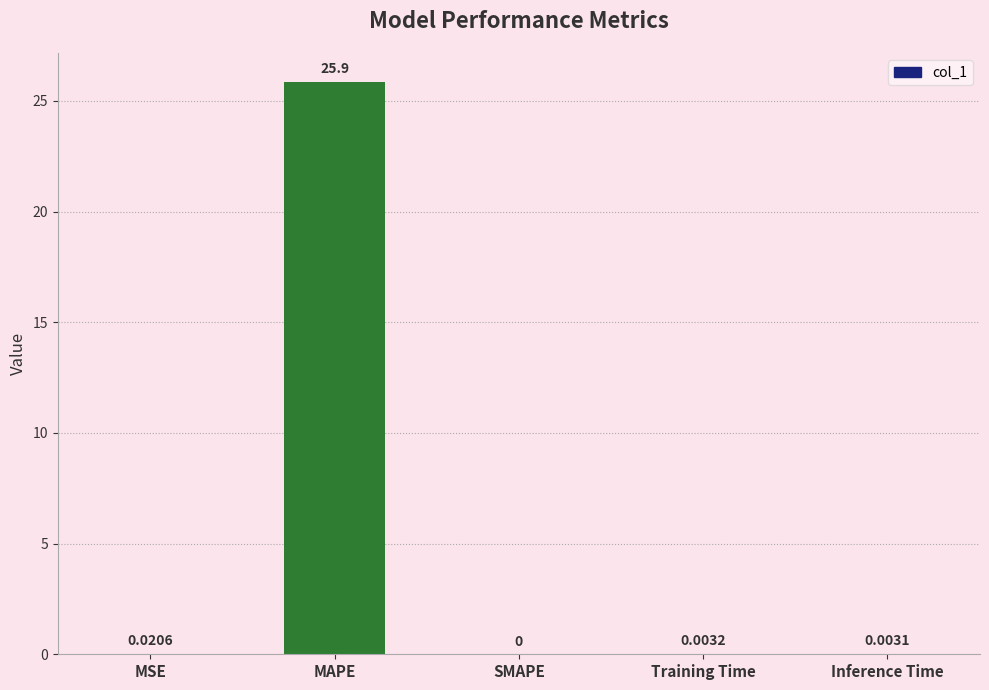

What is the sum of all values?

25.9